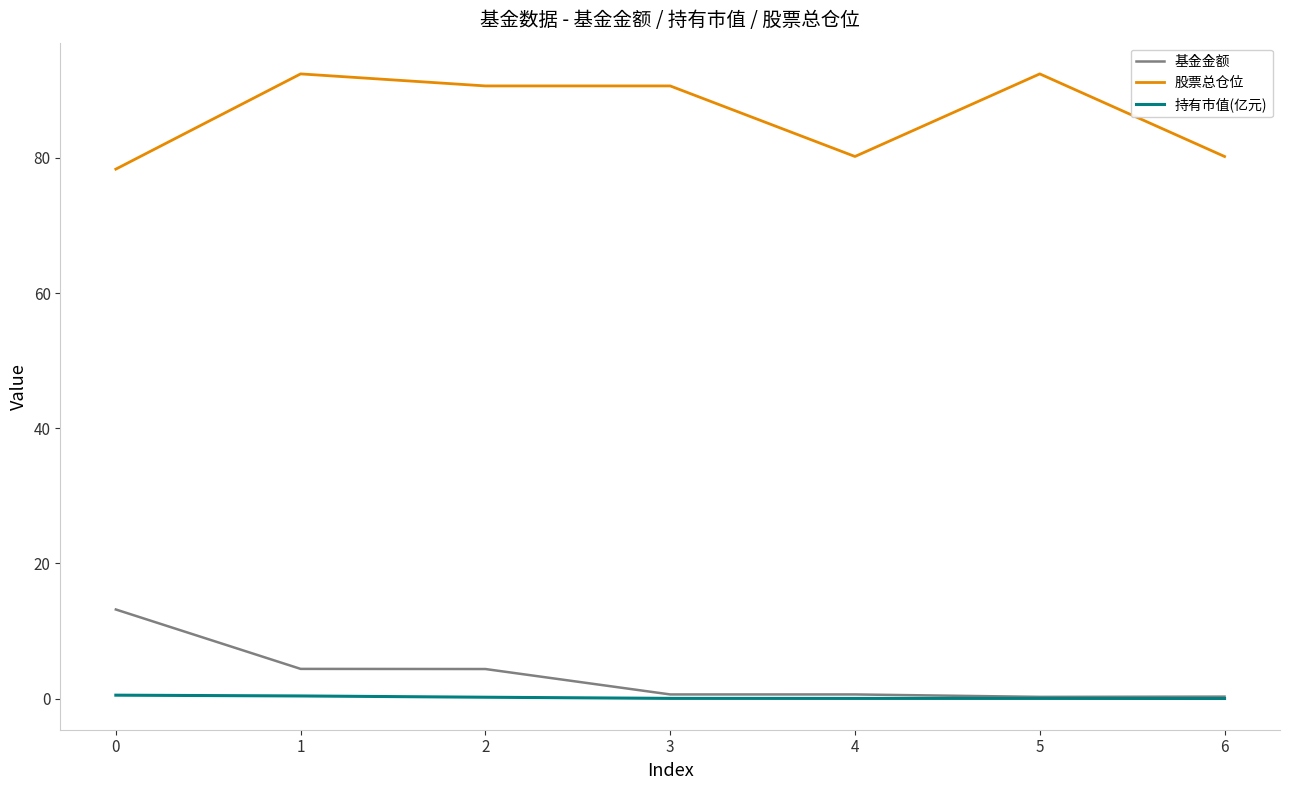

Which series has the largest total across all categories?

股票总仓位